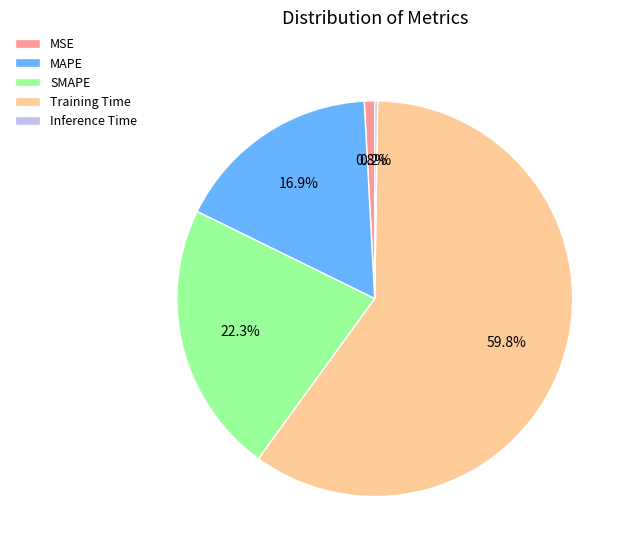

Is there a majority slice in this chart?

Yes